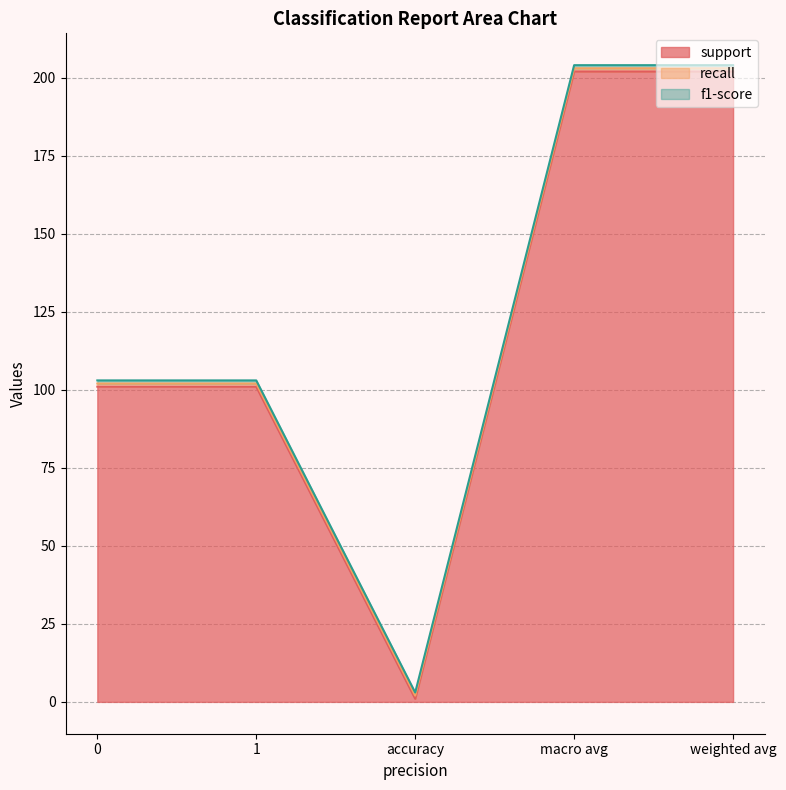

True or false: f1-score and support cross at least once.

False